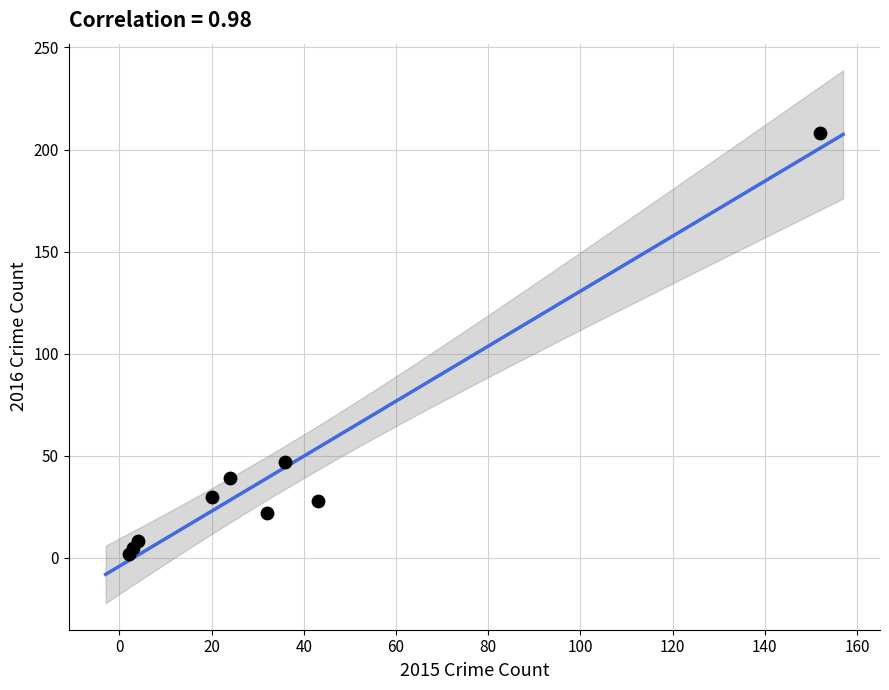

What Y value in the scatter plot is closest to 105?

47